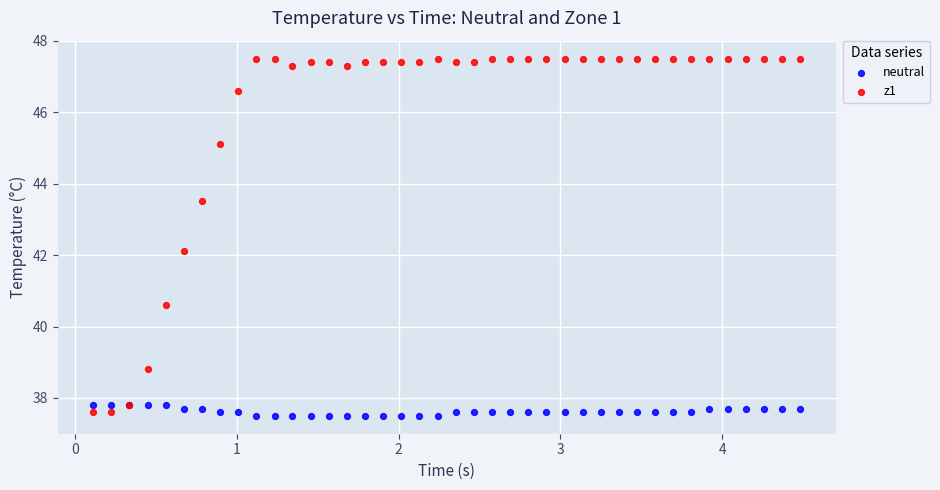

Which series has the widest spread of Y values?

z1